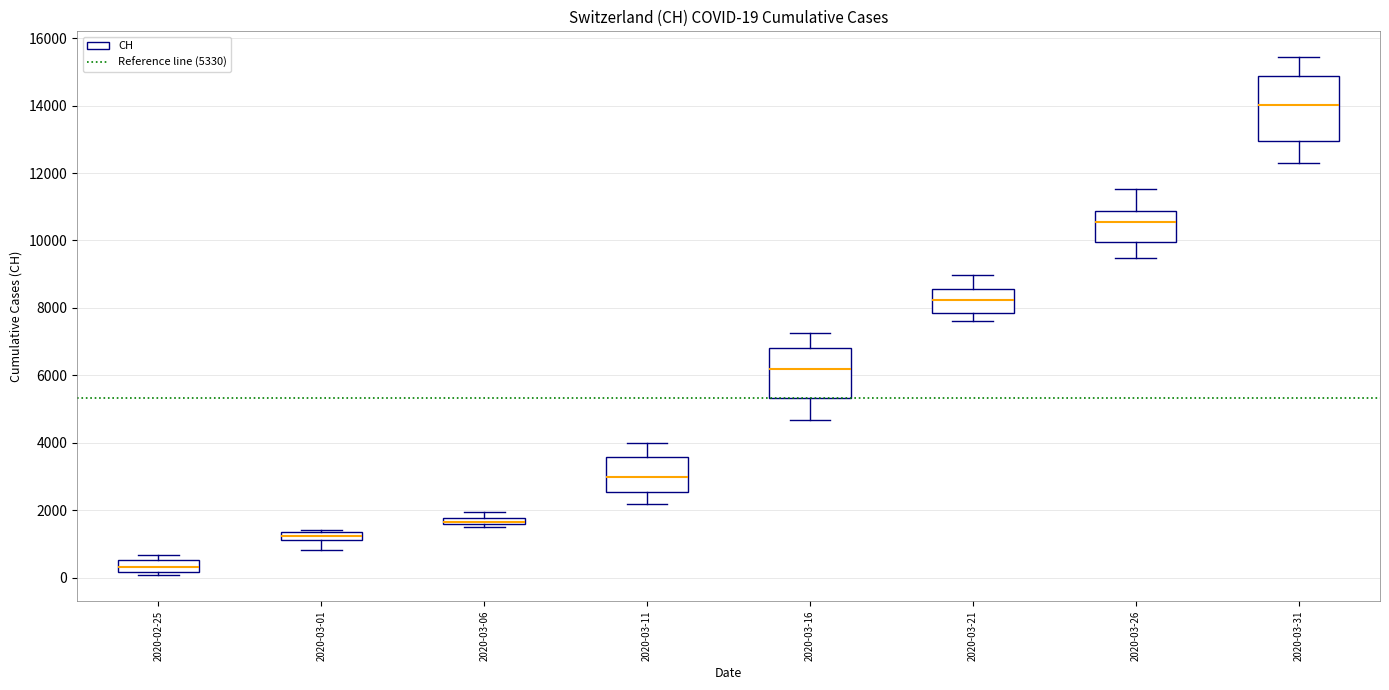

Which box is the tallest, from its lower edge to its upper edge?

2020-03-31